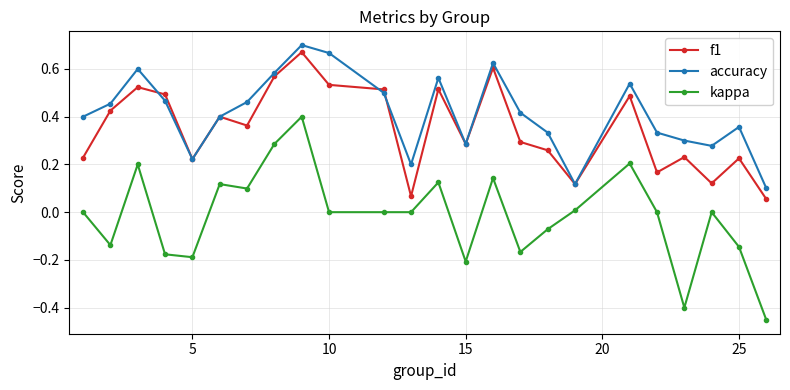

Count the accuracy values in the range 0 to 1.

24